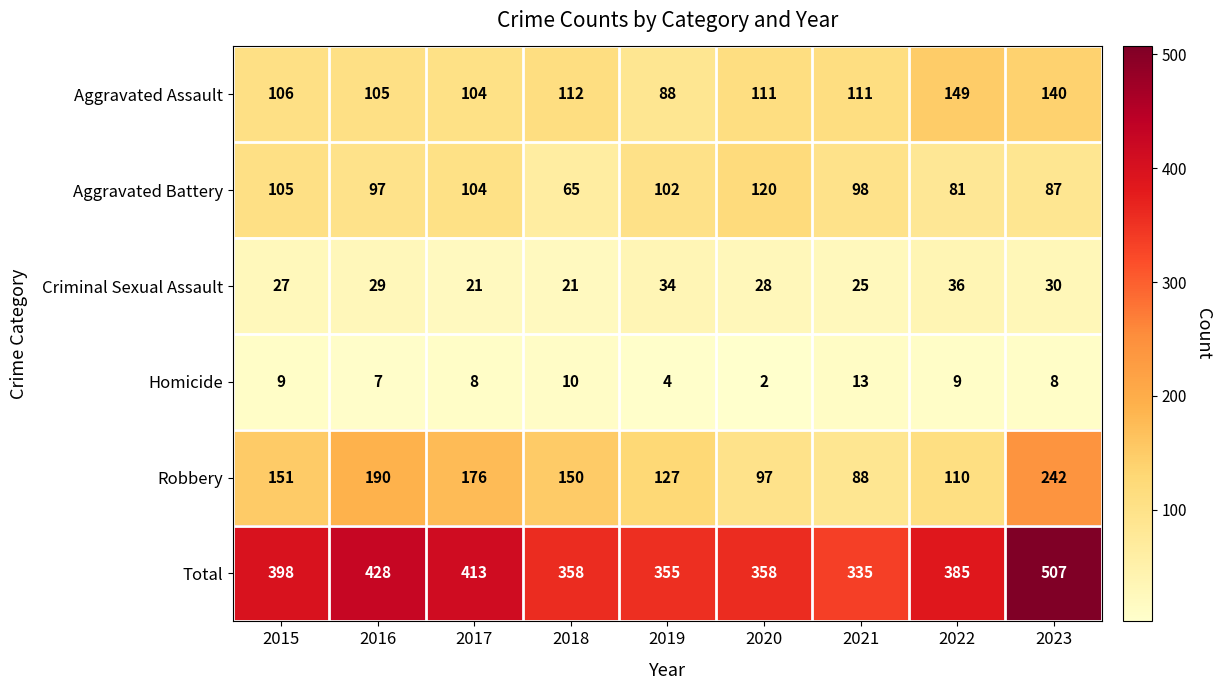

At which category is the sum across all series the highest?

2023